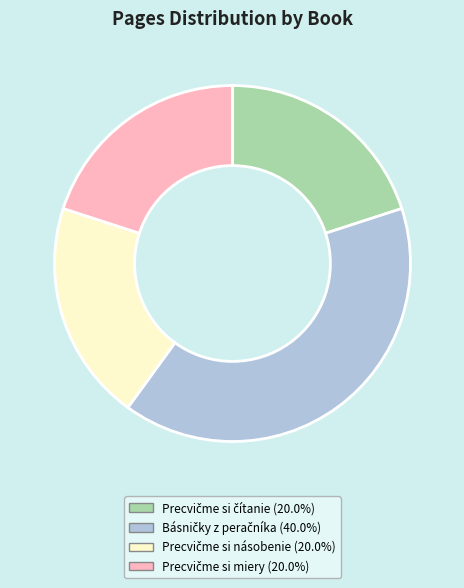

Does any single category account for the majority?

No